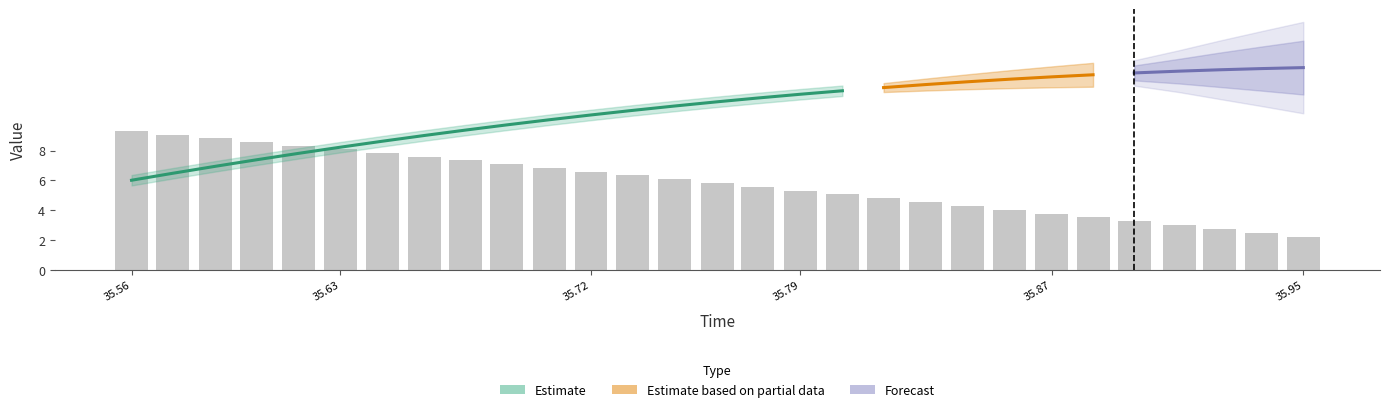

Count the number of categories in the chart.

29